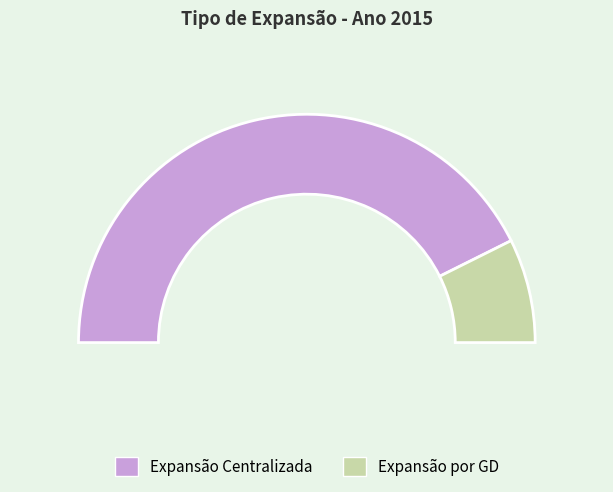

How many segments does this pie chart have?

2